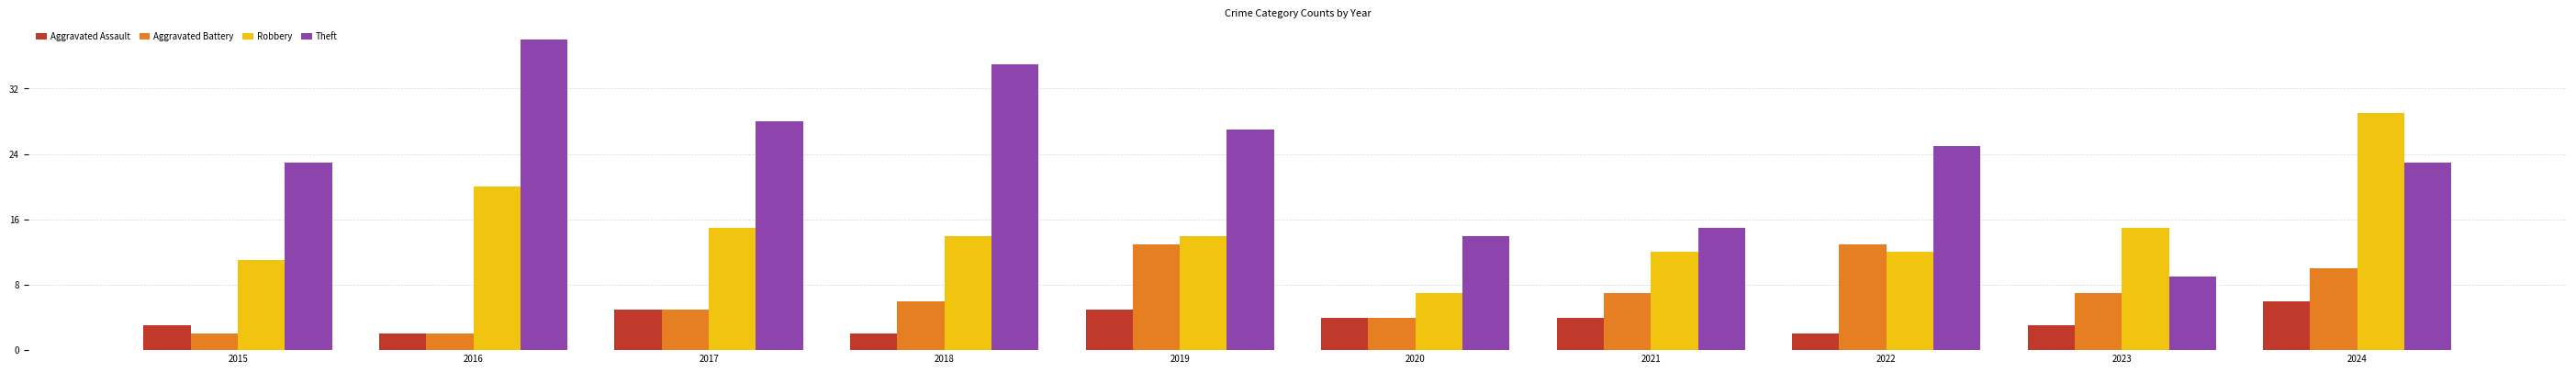

At which category does the chart reach its peak across all series?

2016